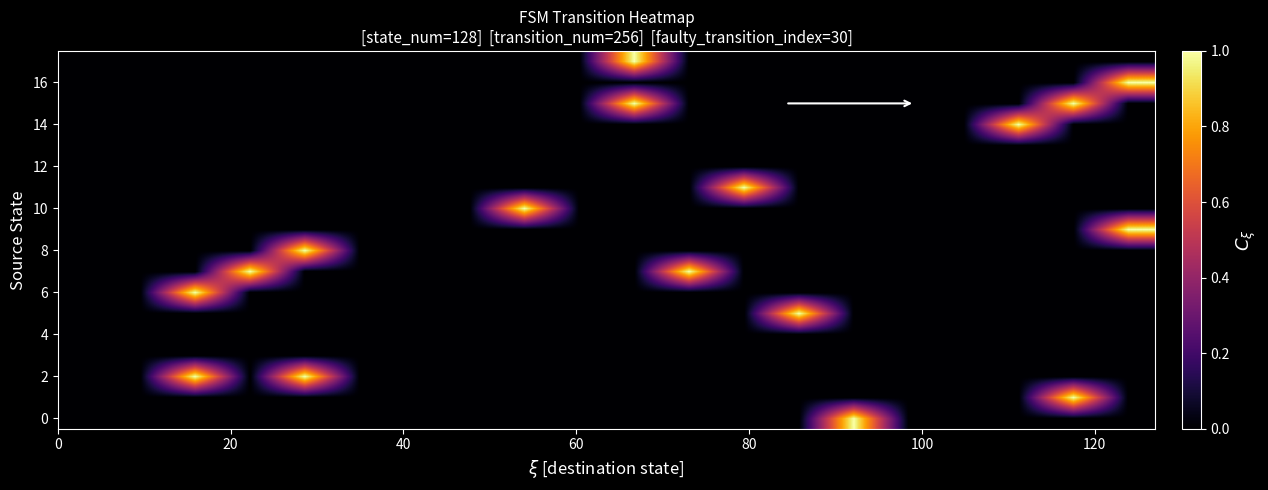

At how many categories does at least one series exceed 0?

12